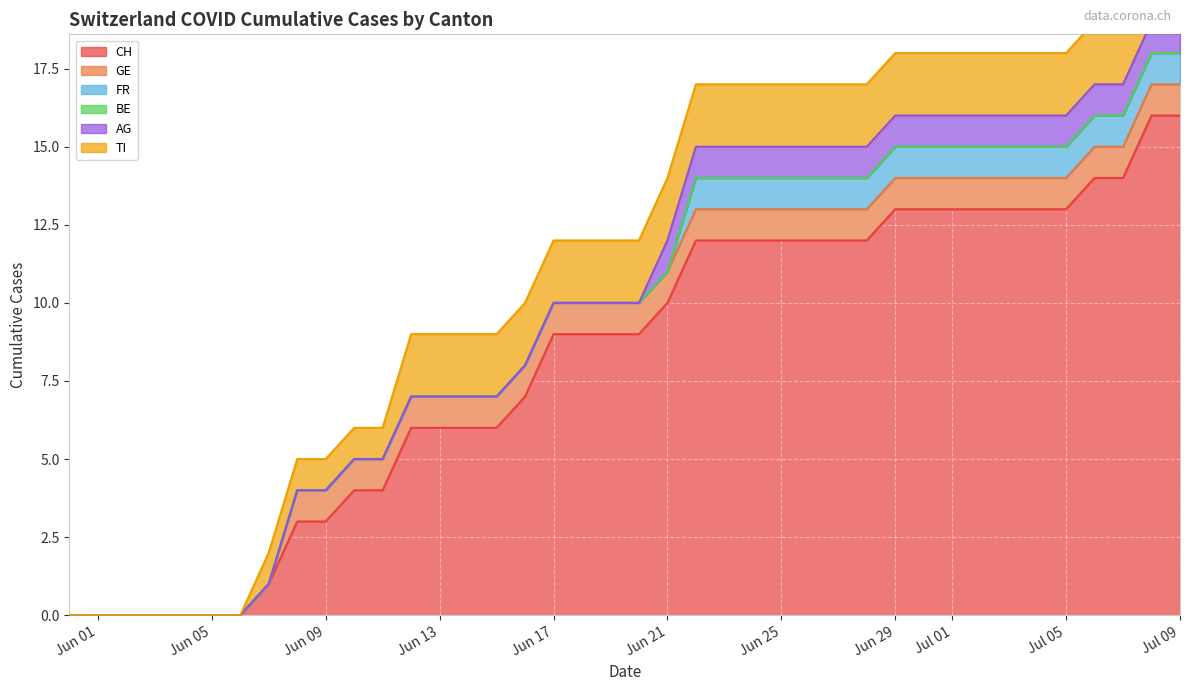

Reading right to left, transcribe all the data shown in this chart.

CH: 16	16	14	14	13	13	13	13	13	13	13	12	12	12	12	12	12	12	10	9	9	9	9	7	6	6	6	6	4	4	3	3	1	0	0	0	0	0	0	0
GE: 1	1	1	1	1	1	1	1	1	1	1	1	1	1	1	1	1	1	1	1	1	1	1	1	1	1	1	1	1	1	1	1	0	0	0	0	0	0	0	0
FR: 1	1	1	1	1	1	1	1	1	1	1	1	1	1	1	1	1	1	0	0	0	0	0	0	0	0	0	0	0	0	0	0	0	0	0	0	0	0	0	0
BE: 0	0	0	0	0	0	0	0	0	0	0	0	0	0	0	0	0	0	0	0	0	0	0	0	0	0	0	0	0	0	0	0	0	0	0	0	0	0	0	0
AG: 1	1	1	1	1	1	1	1	1	1	1	1	1	1	1	1	1	1	1	0	0	0	0	0	0	0	0	0	0	0	0	0	0	0	0	0	0	0	0	0
TI: 2	2	2	2	2	2	2	2	2	2	2	2	2	2	2	2	2	2	2	2	2	2	2	2	2	2	2	2	1	1	1	1	1	0	0	0	0	0	0	0